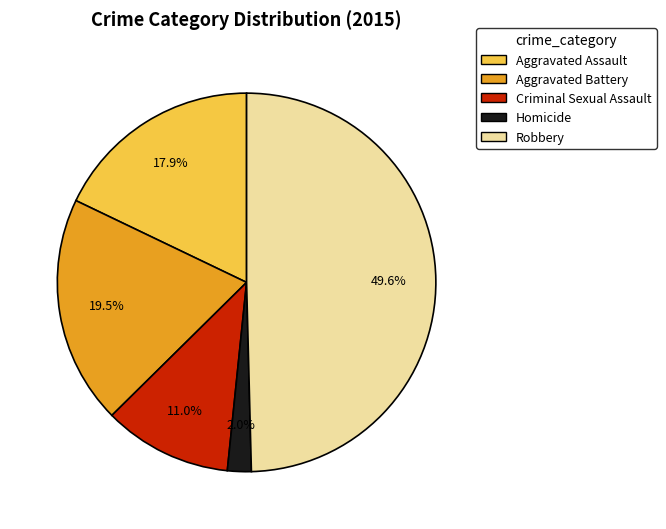

How much of the chart is everything except Robbery?

50.4%